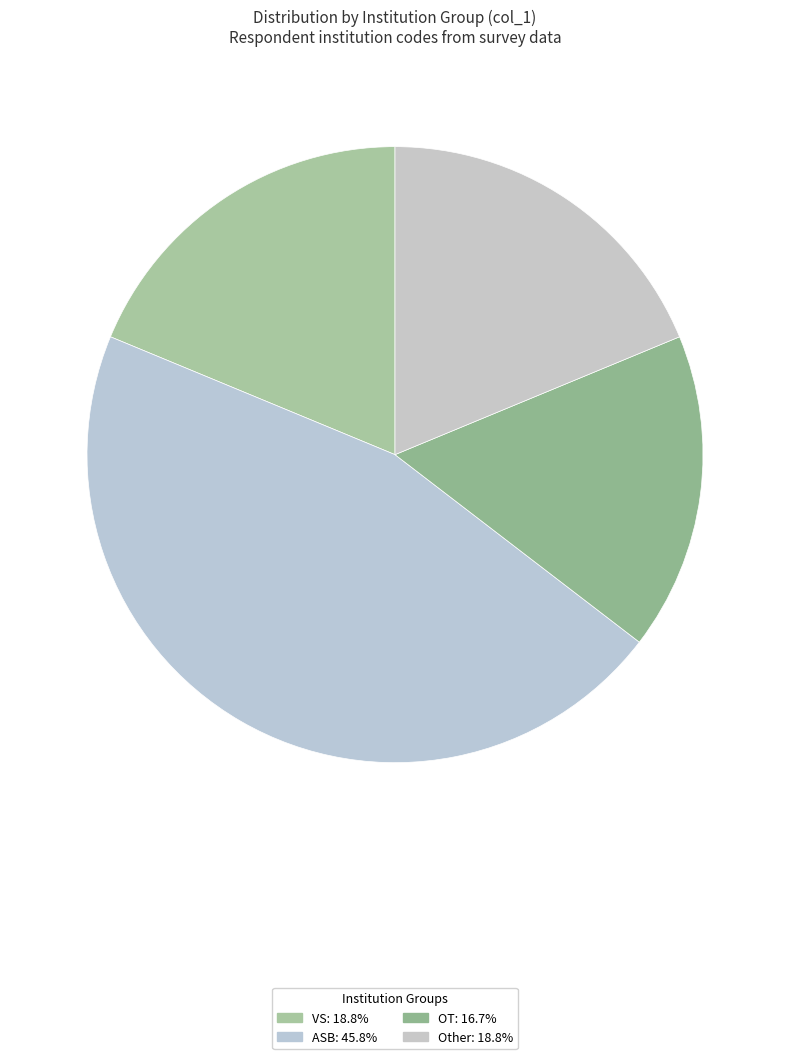

Does Other account for over 50% of the chart?

No